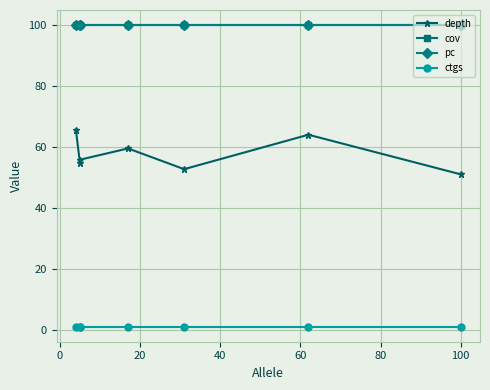

Is this an area chart (filled region under the line)?

No